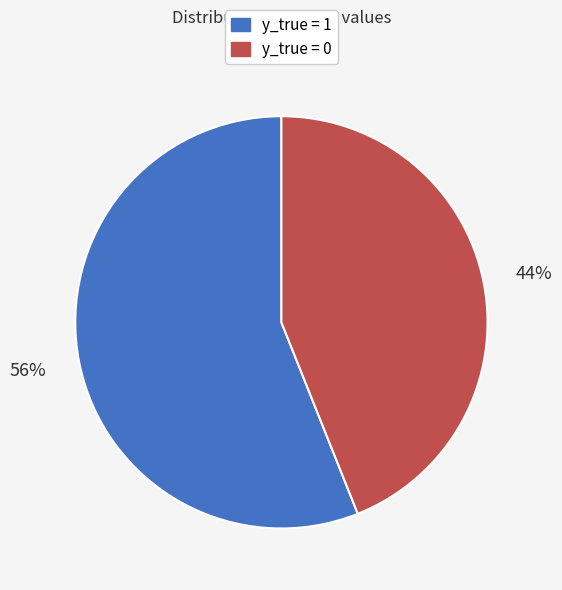

Rank the categories by value from lowest to highest.

y_true = 0, y_true = 1